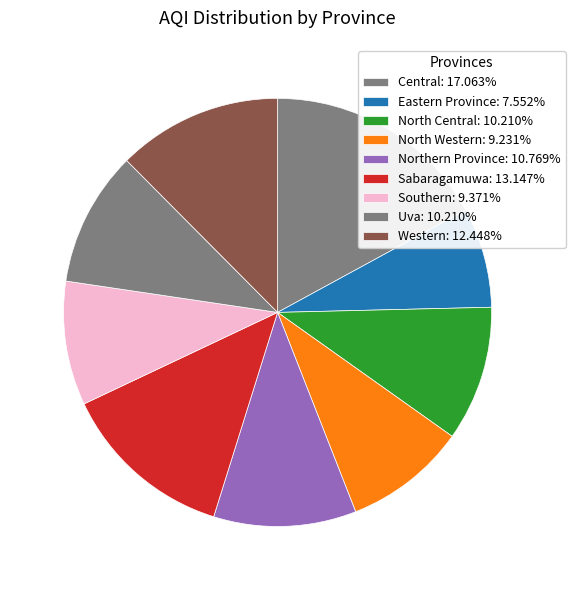

What percentage is the Central slice, to the nearest percent?

17%